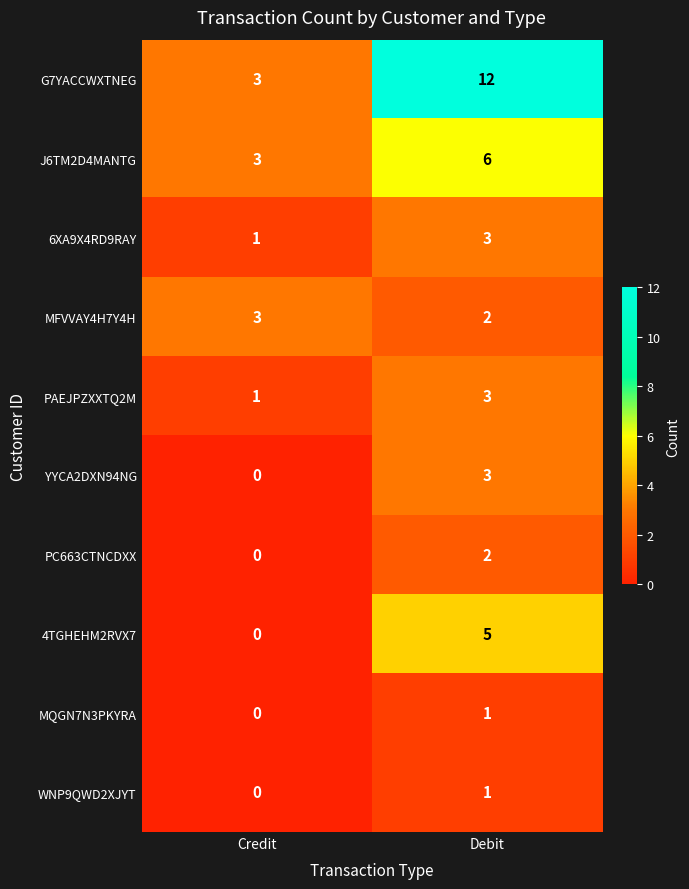

Reading left to right, what are all the values shown in this chart?

G7YACCWXTNEG: Credit=3	Debit=12
J6TM2D4MANTG: Credit=3	Debit=6
6XA9X4RD9RAY: Credit=1	Debit=3
MFVVAY4H7Y4H: Credit=3	Debit=2
PAEJPZXXTQ2M: Credit=1	Debit=3
YYCA2DXN94NG: Credit=0	Debit=3
PC663CTNCDXX: Credit=0	Debit=2
4TGHEHM2RVX7: Credit=0	Debit=5
MQGN7N3PKYRA: Credit=0	Debit=1
WNP9QWD2XJYT: Credit=0	Debit=1